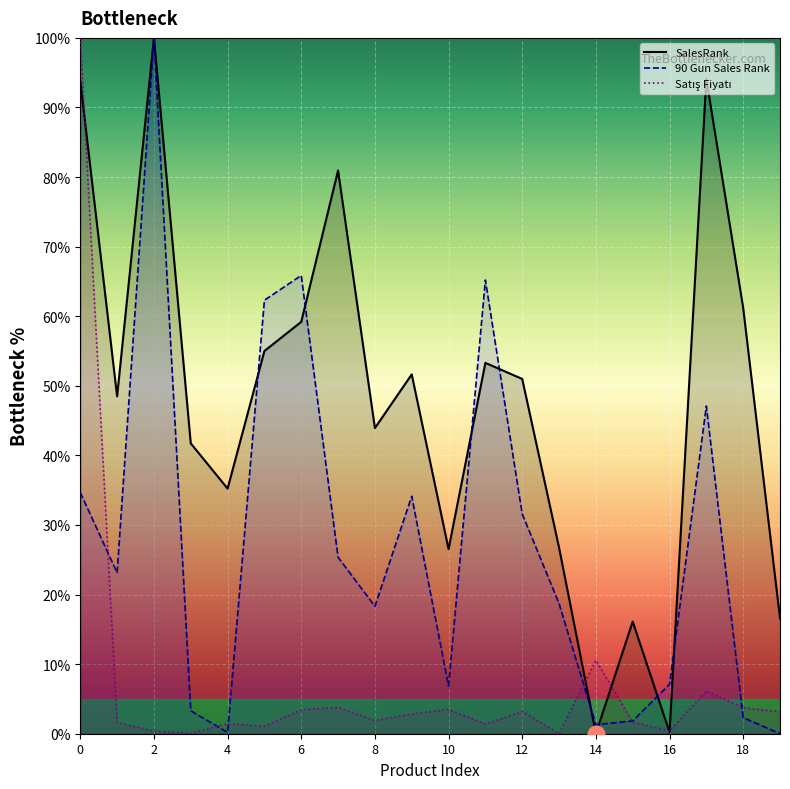

At how many categories does at least one series exceed 71?

4